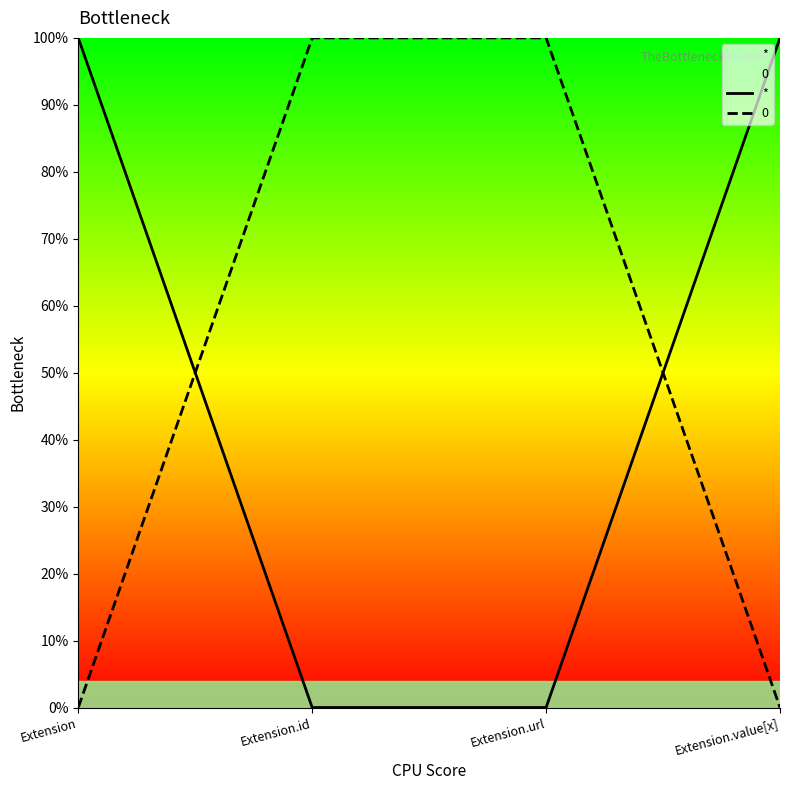

Which category has the lowest value across all series?

Extension.id